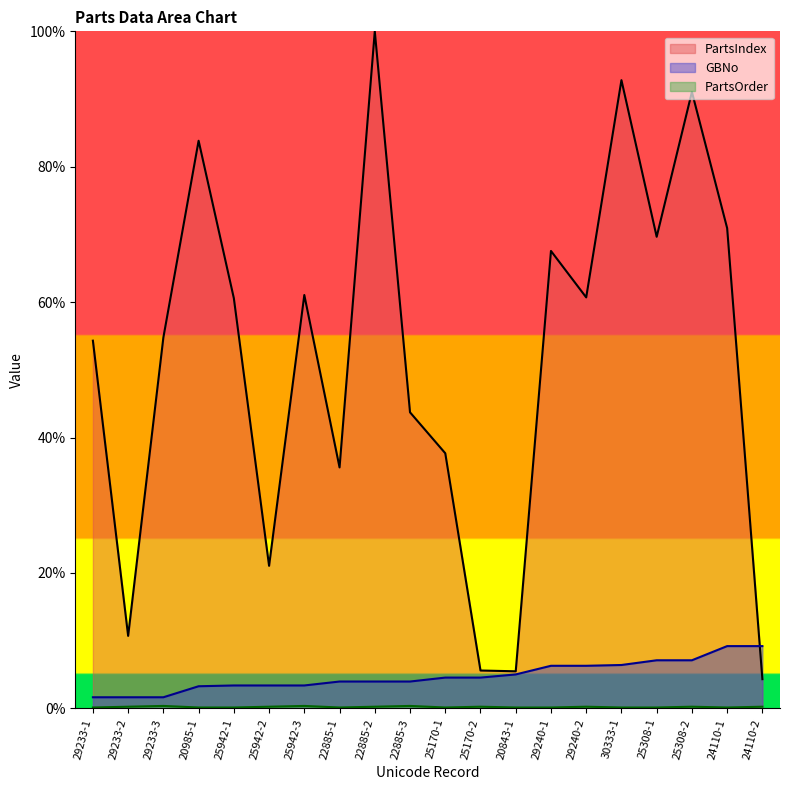

At how many categories does at least one series exceed 40?

13